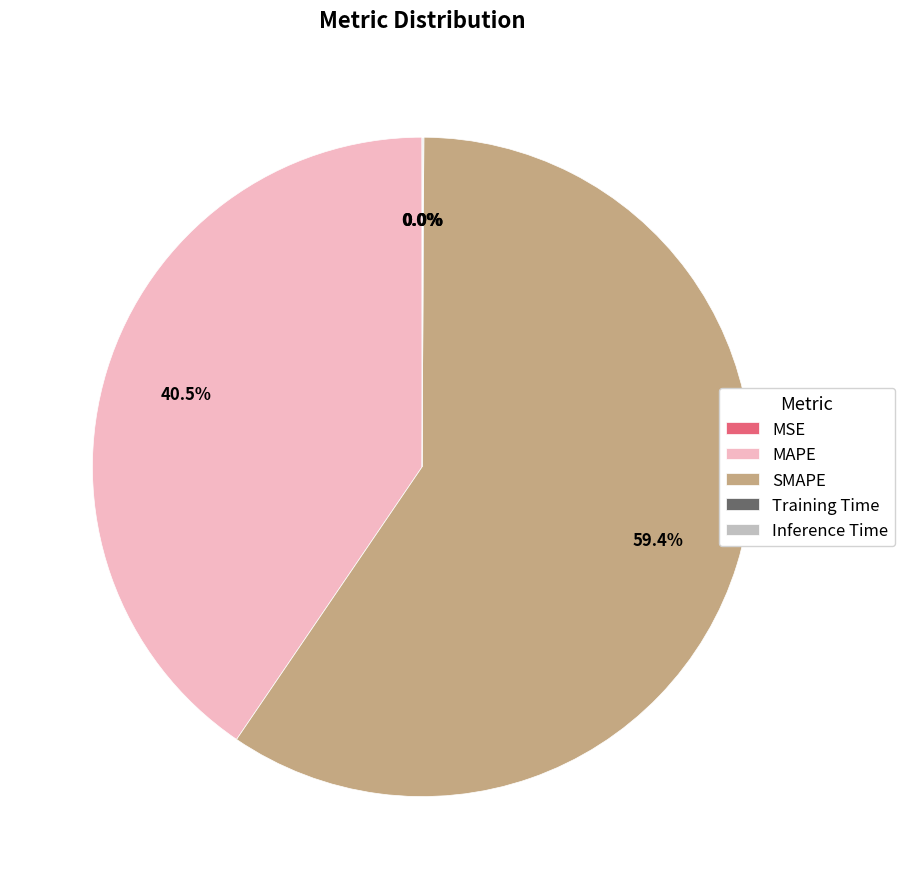

Is there any slice that represents more than half of the pie?

Yes